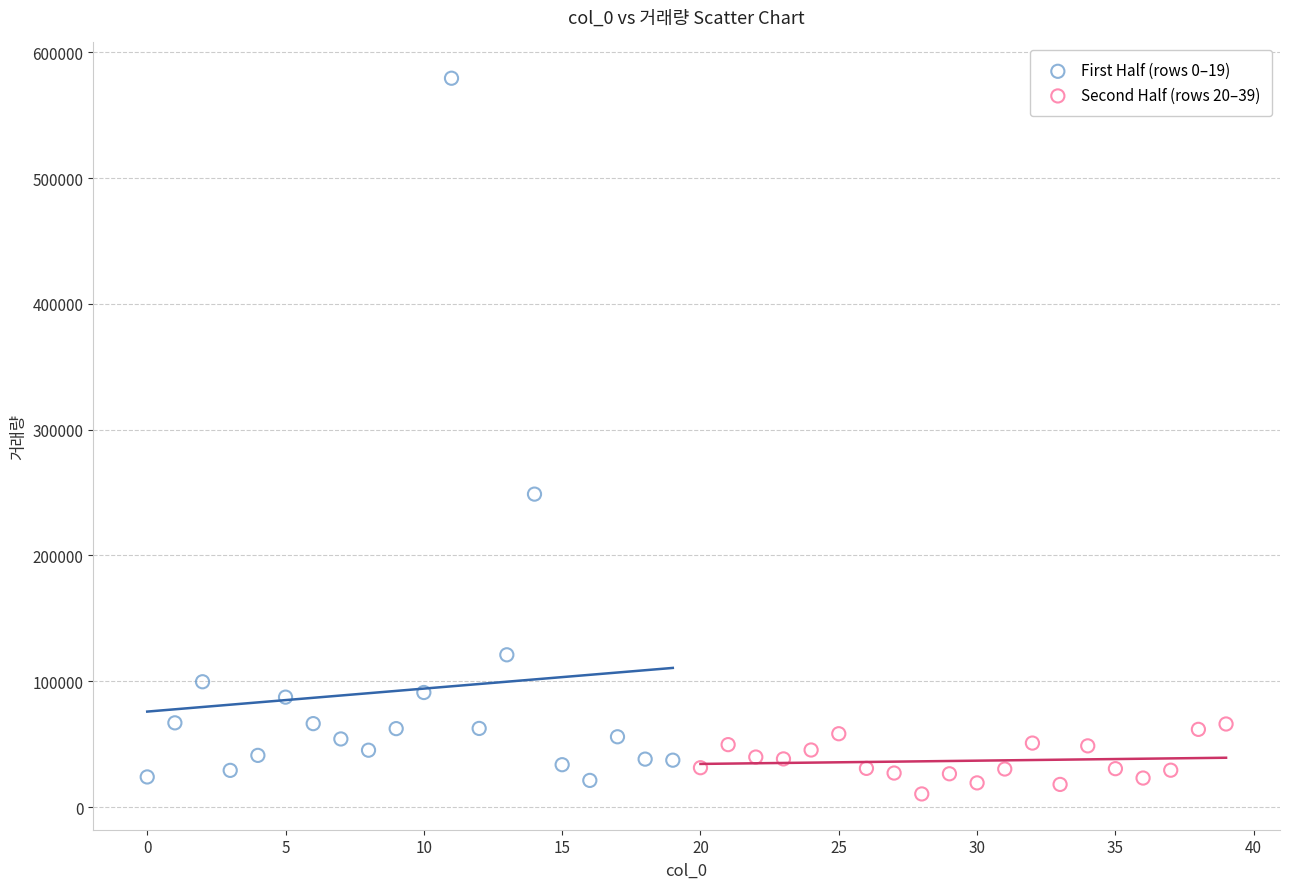

Which series contains the highest Y value?

First Half (rows 0–19)